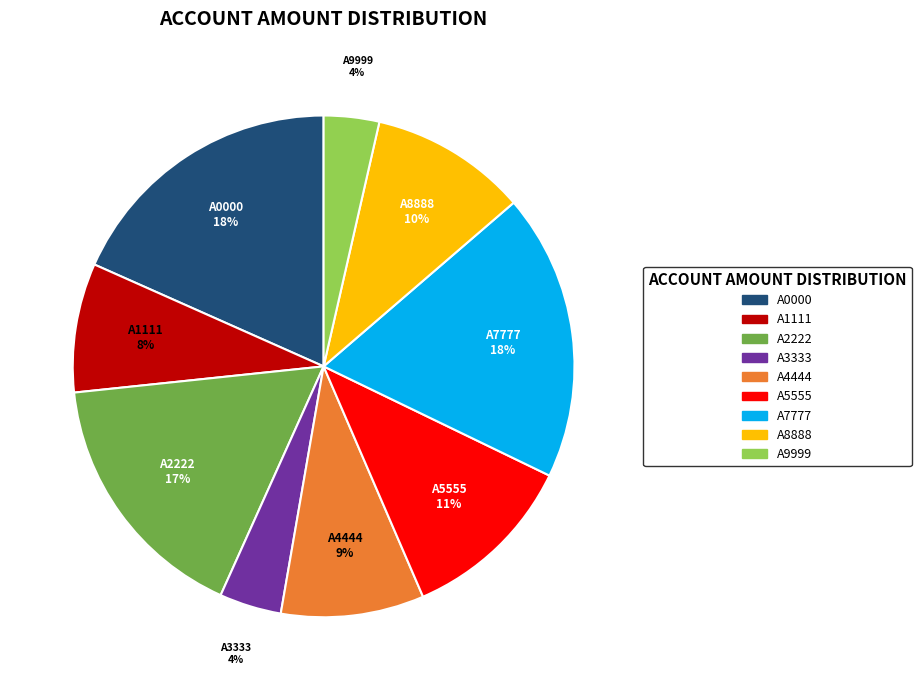

Is A0000 the majority of the pie?

No